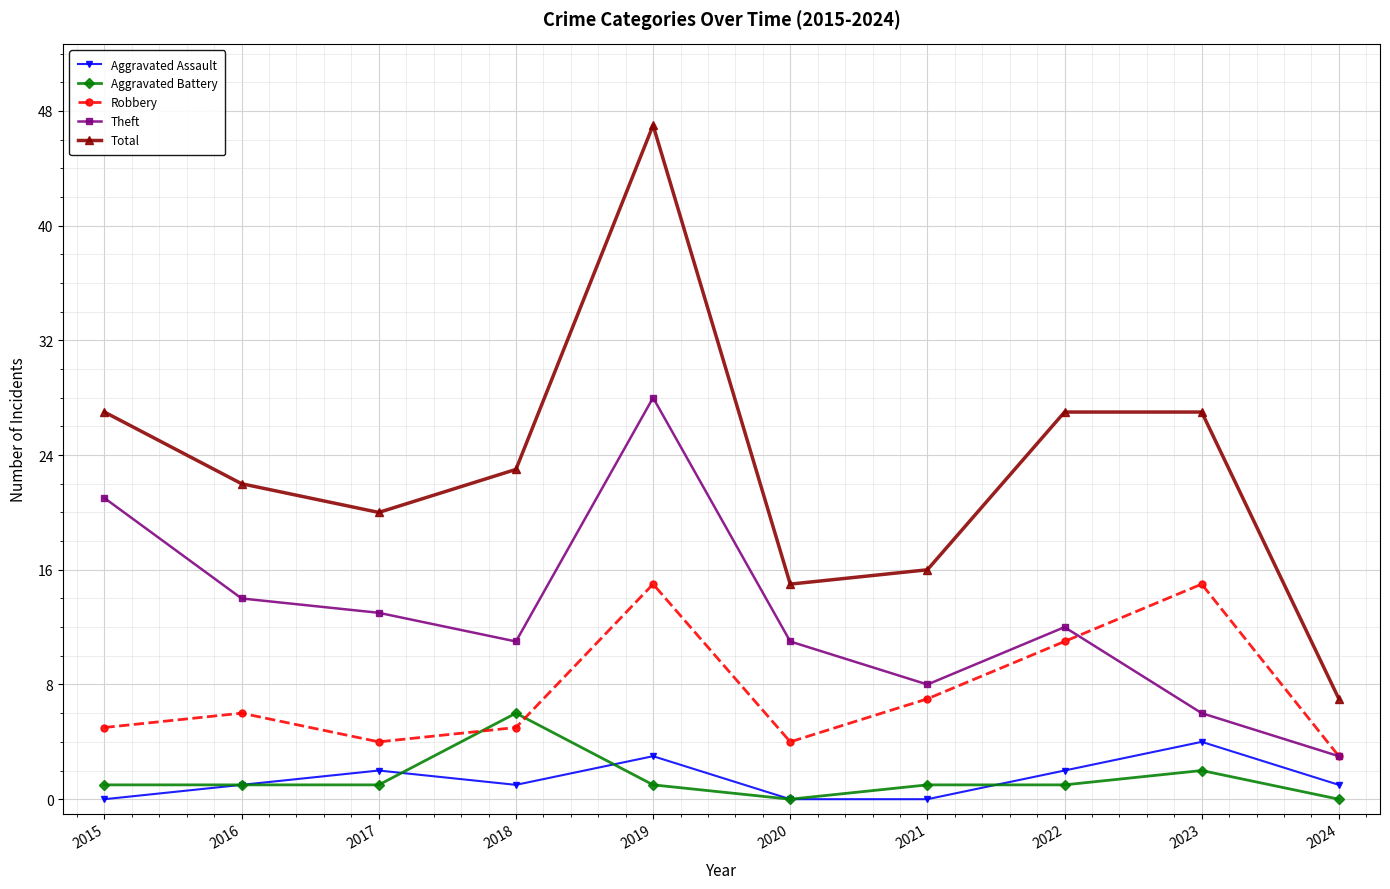

True or false: Aggravated Battery and Total intersect in this chart.

False